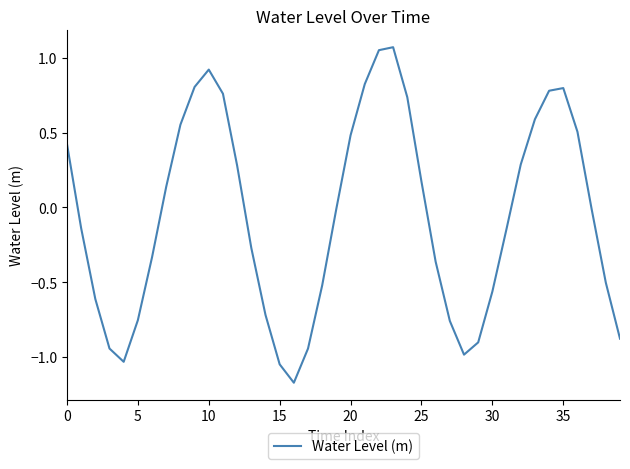

What is the difference between the maximum and minimum values?

2.2